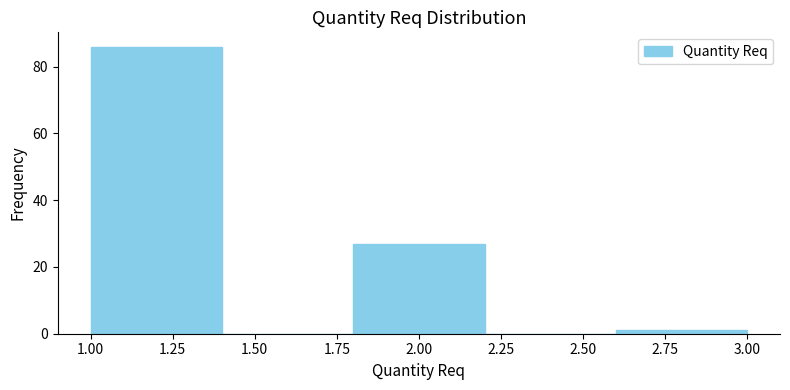

Reading left to right, list every bar in this chart as the range it spans on the x-axis followed by its height. The values are not printed on the chart, so give them approximately, as read against the axis.

1.0 to 1.4: 86
1.4 to 1.8: 0
1.8 to 2.2: 28
2.2 to 2.6: 0
2.6 to 3.0: under 2